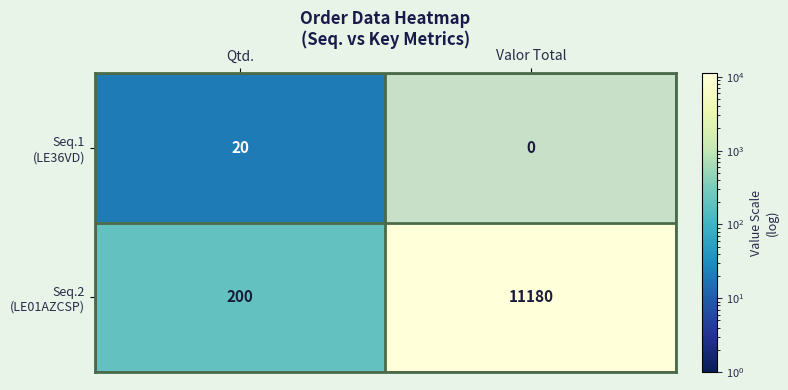

What is the total value across all series at Valor Total?

11180